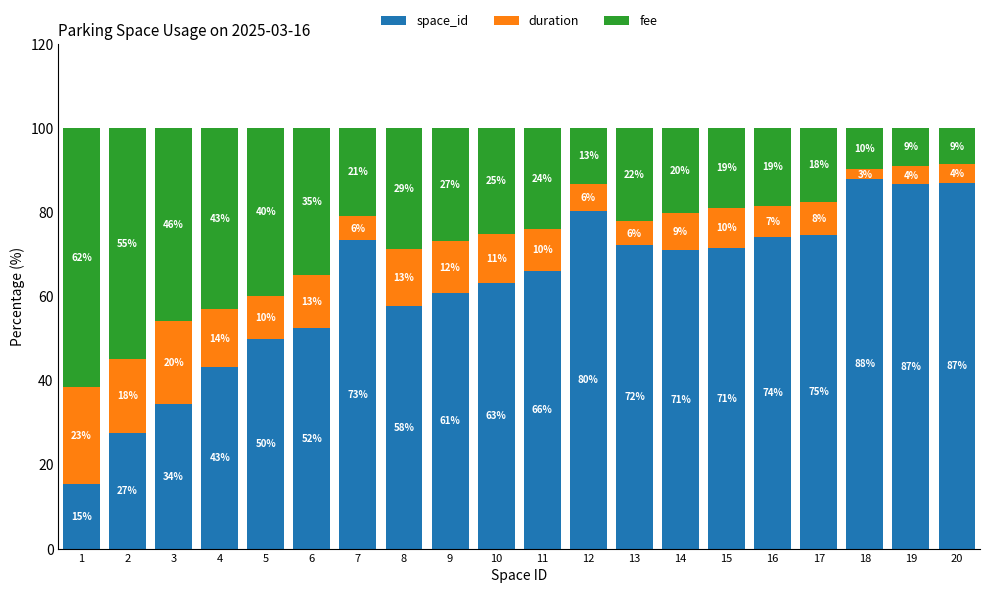

The value of space_id at 6 is 69.7. True or false?

False